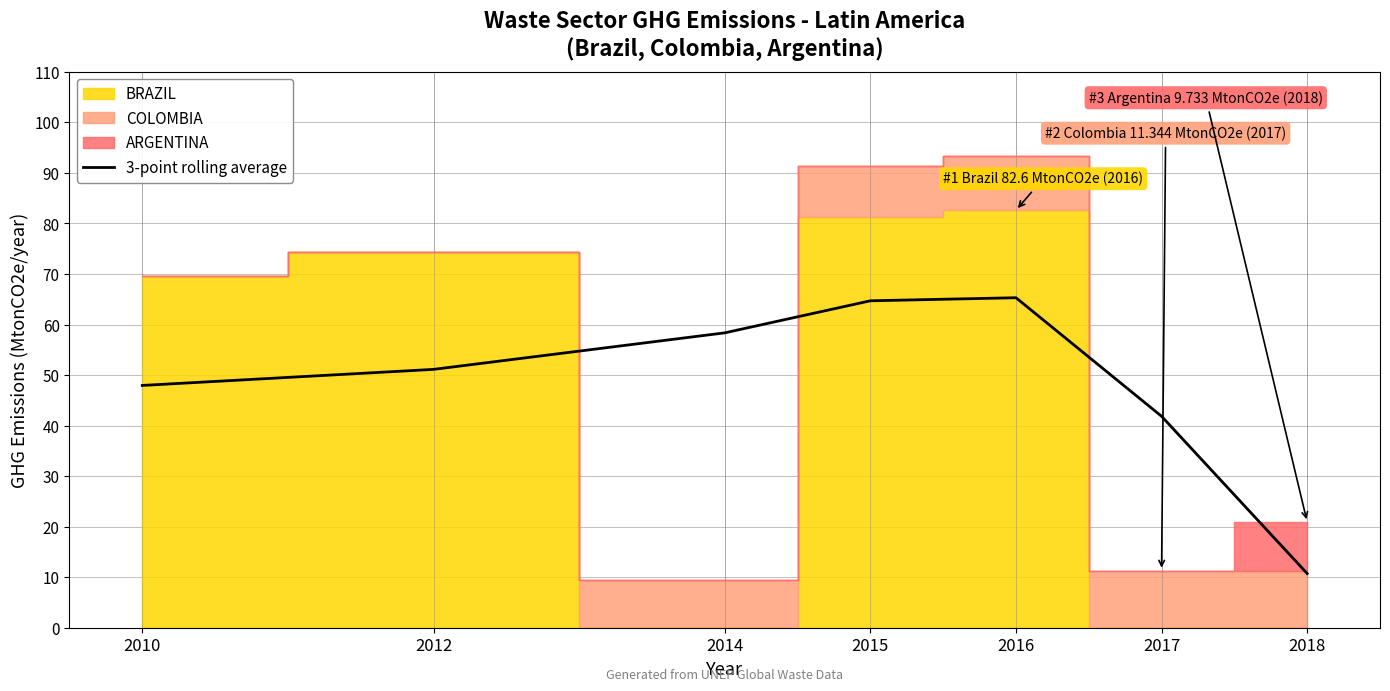

Reading left to right, transcribe all the data shown in this chart.

2010=48.0	2012=51.1	2014=58.4	2015=64.7	2016=65.3	2017=41.9	2018=10.8